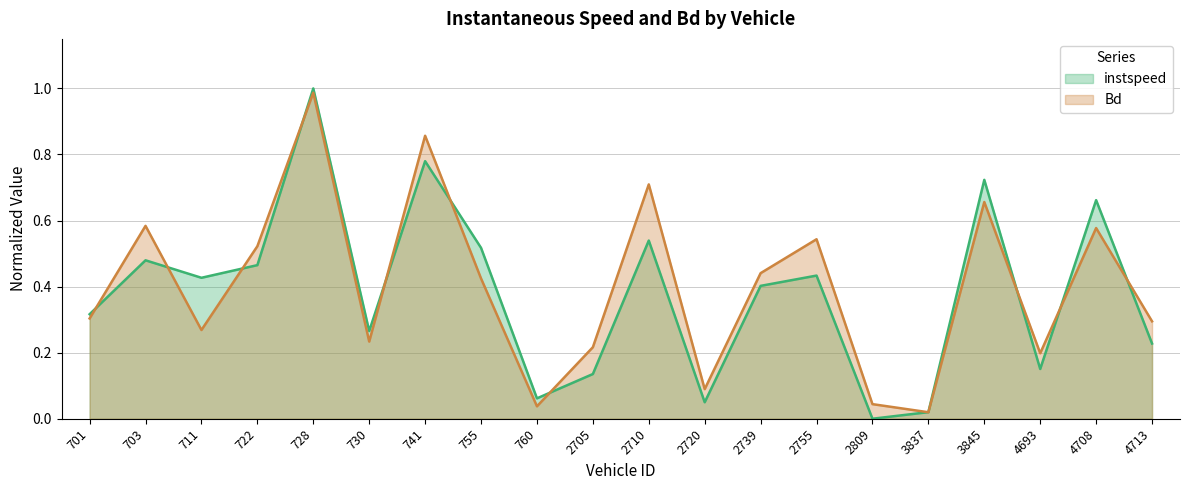

What is the average value of the Bd series?

0.4